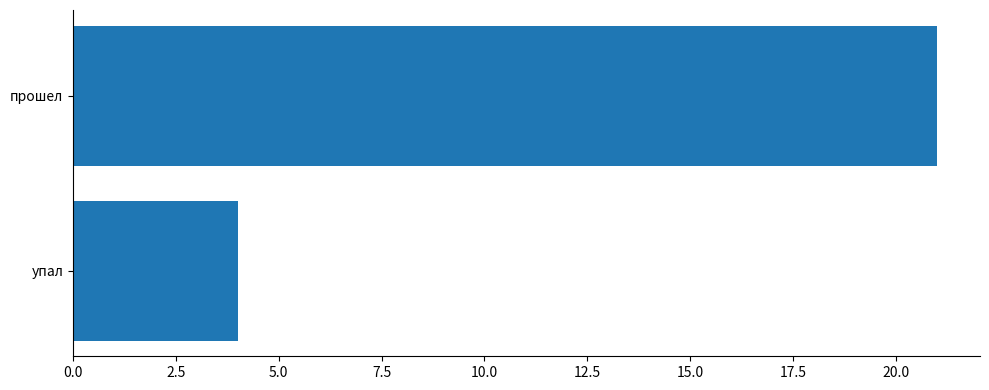

Are the bars horizontal?

Yes